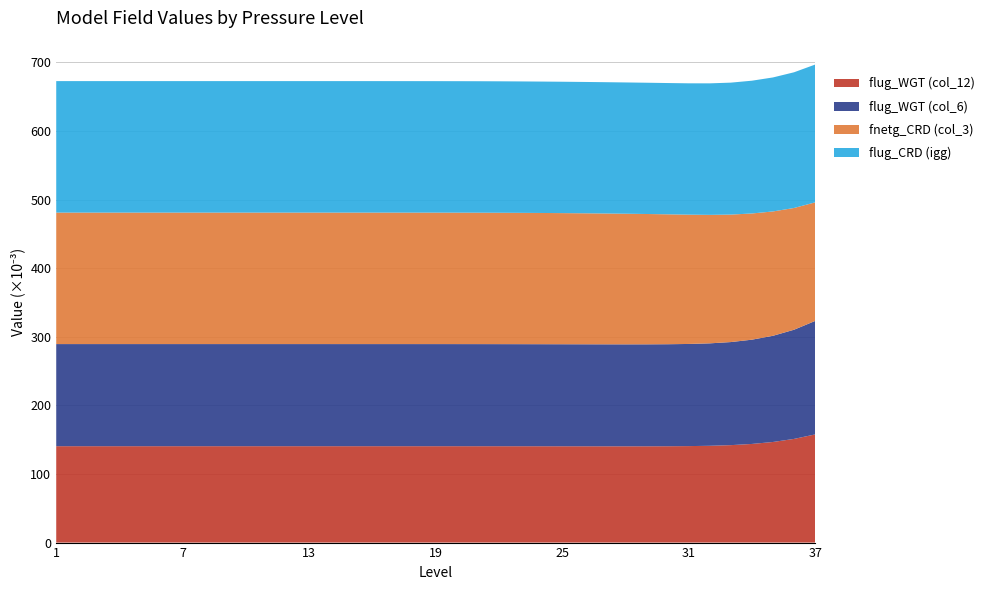

What is the lowest value of the flug_WGT (col_12) series?

140.3